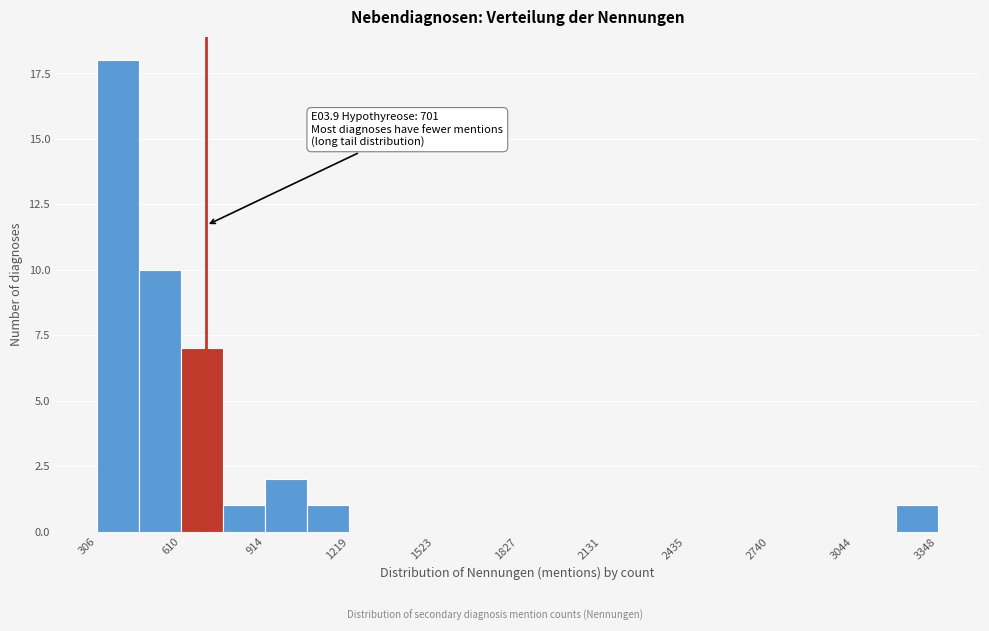

Around what value on the x-axis is the tallest bar? Give the approximate position of its centre, as read against the axis.

400